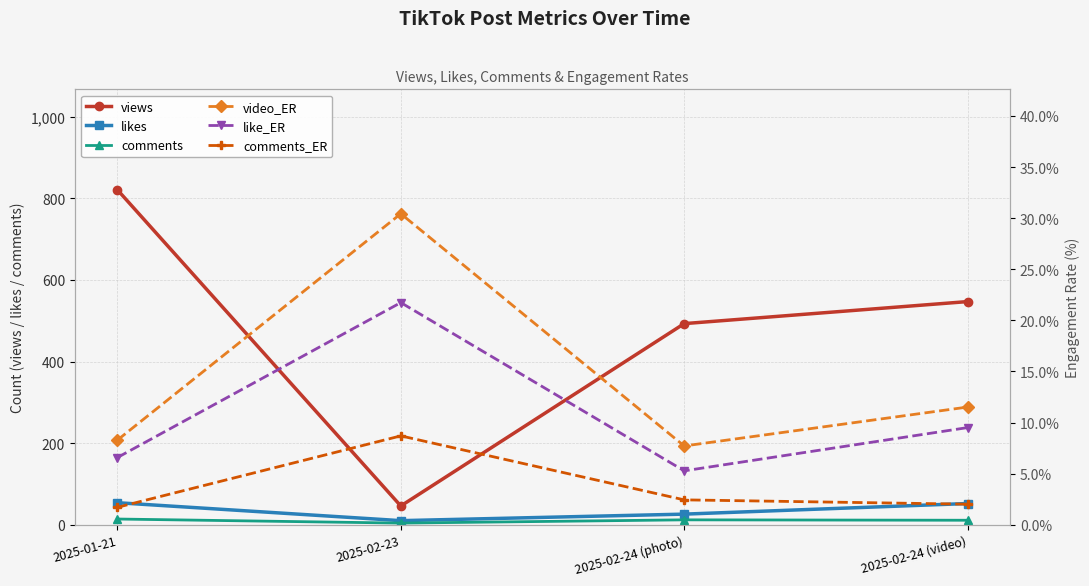

At which label is comments closest to 9?

2025-02-24 (video)